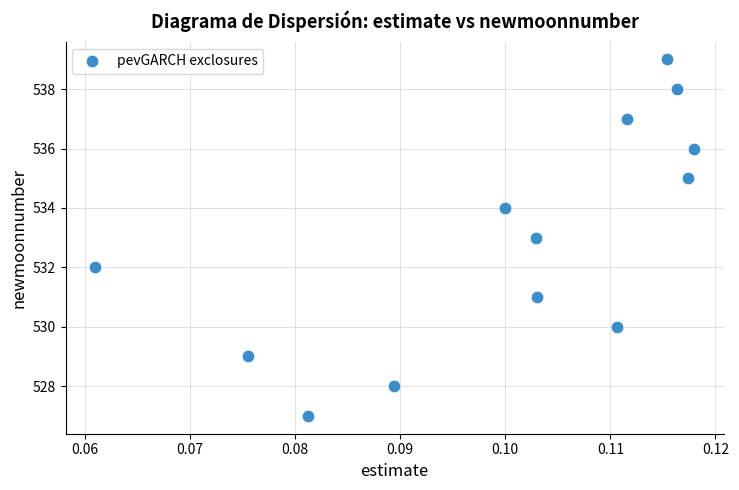

What is the range of Y values (max minus min)?

12